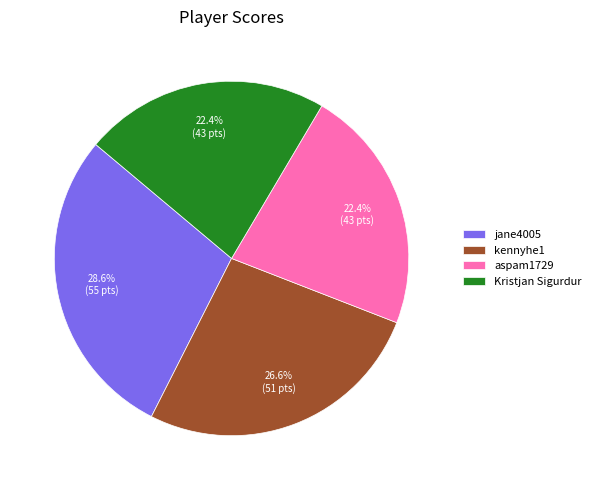

What is the ratio of the value at jane4005 to the value at kennyhe1?

1.1